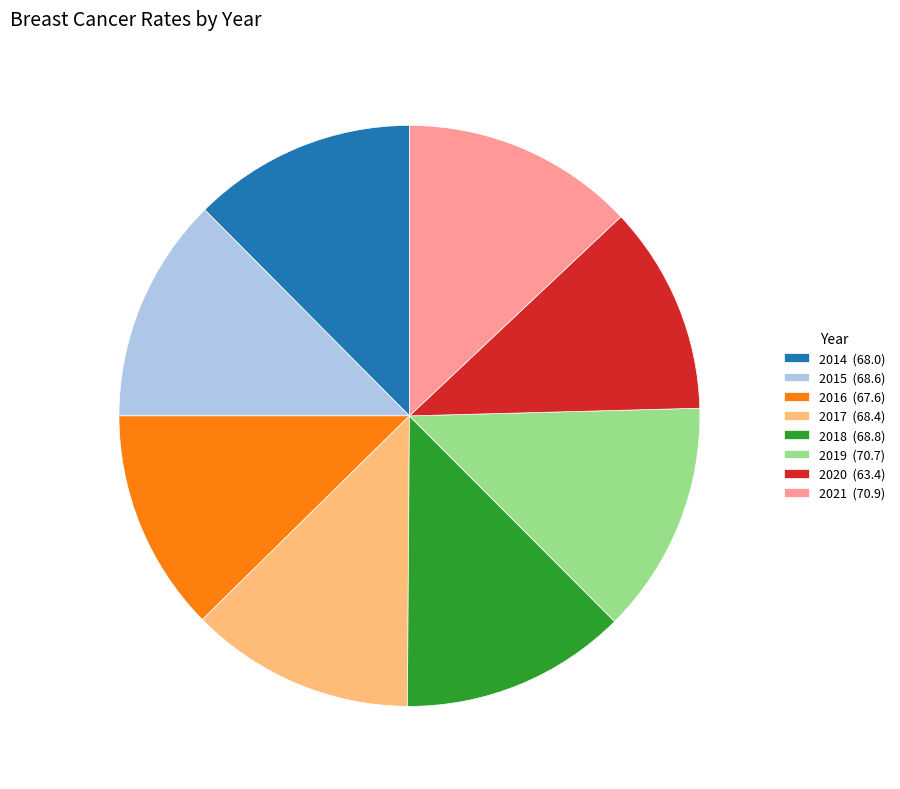

Is it true that 2016 (67.6) is 2% of the pie?

False